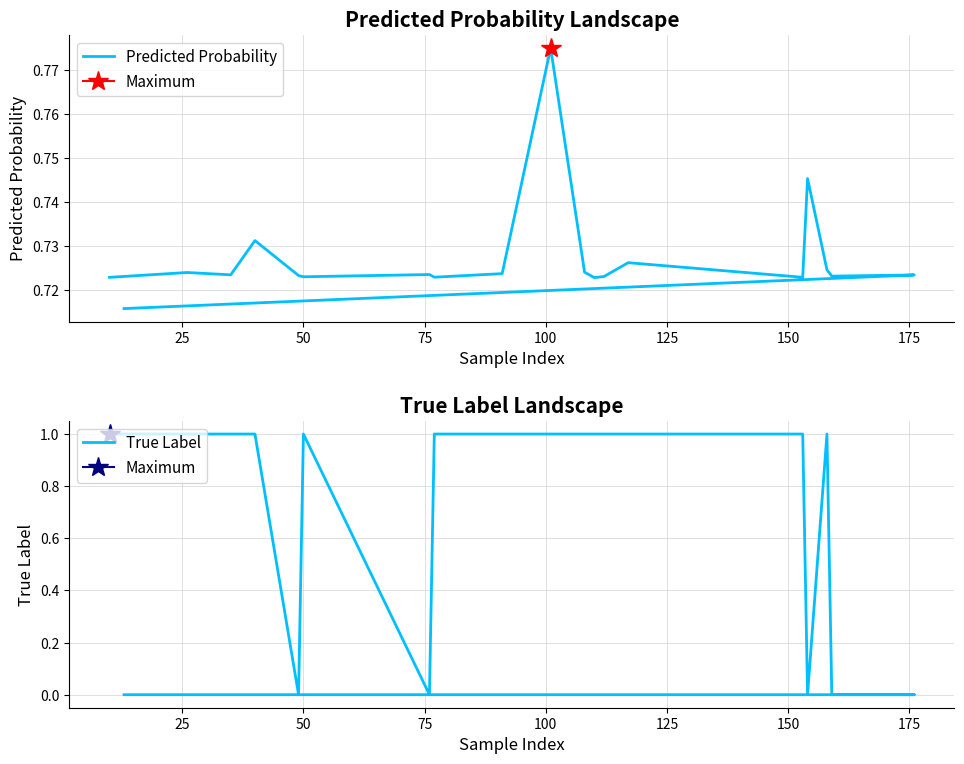

Which series has the widest spread of values?

True Label